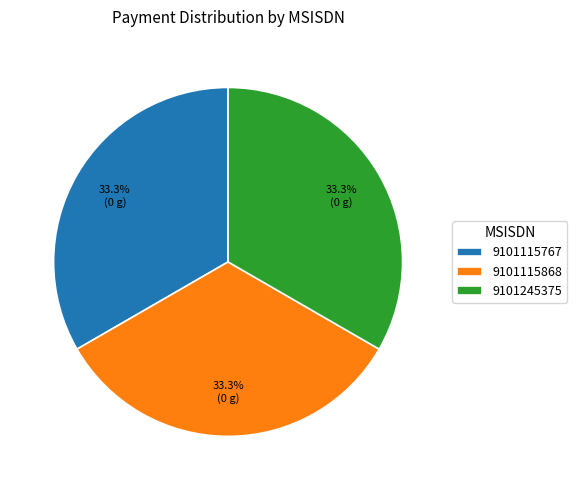

Is it true that 9101115767 is 22% of the pie?

False